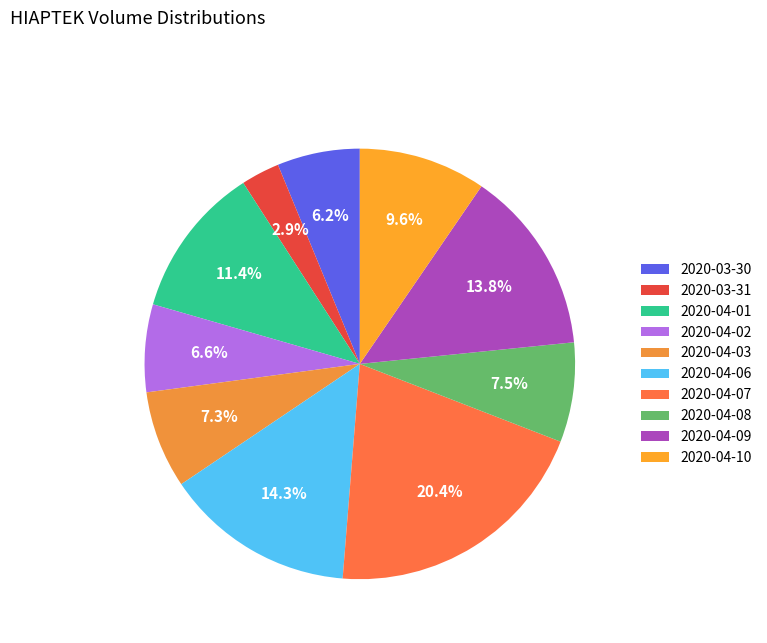

Combined, do 2020-04-02 and 2020-04-01 account for over 50%?

No